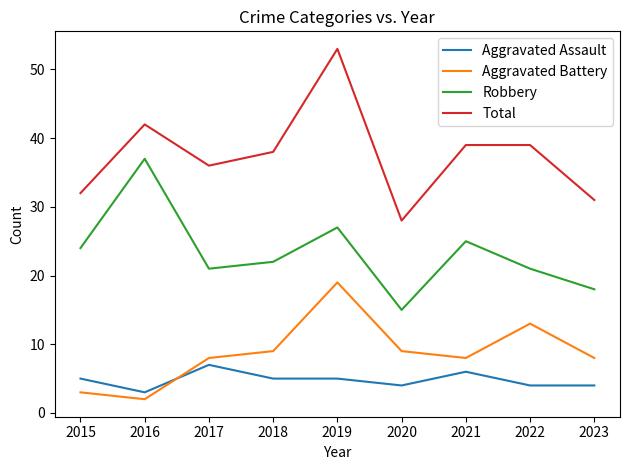

Is it true that Robbery equals 18 at 2023?

True